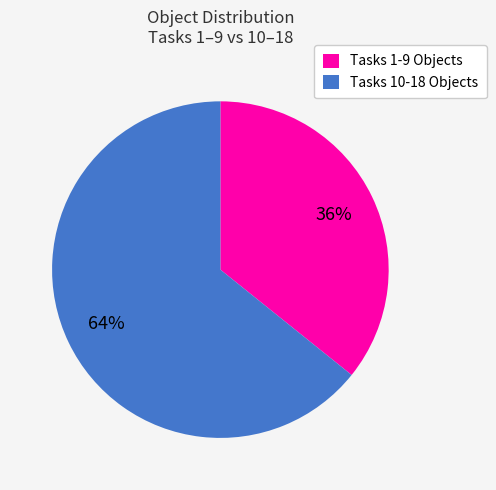

Is it true that Tasks 10-18 Objects is 71% of the pie?

False